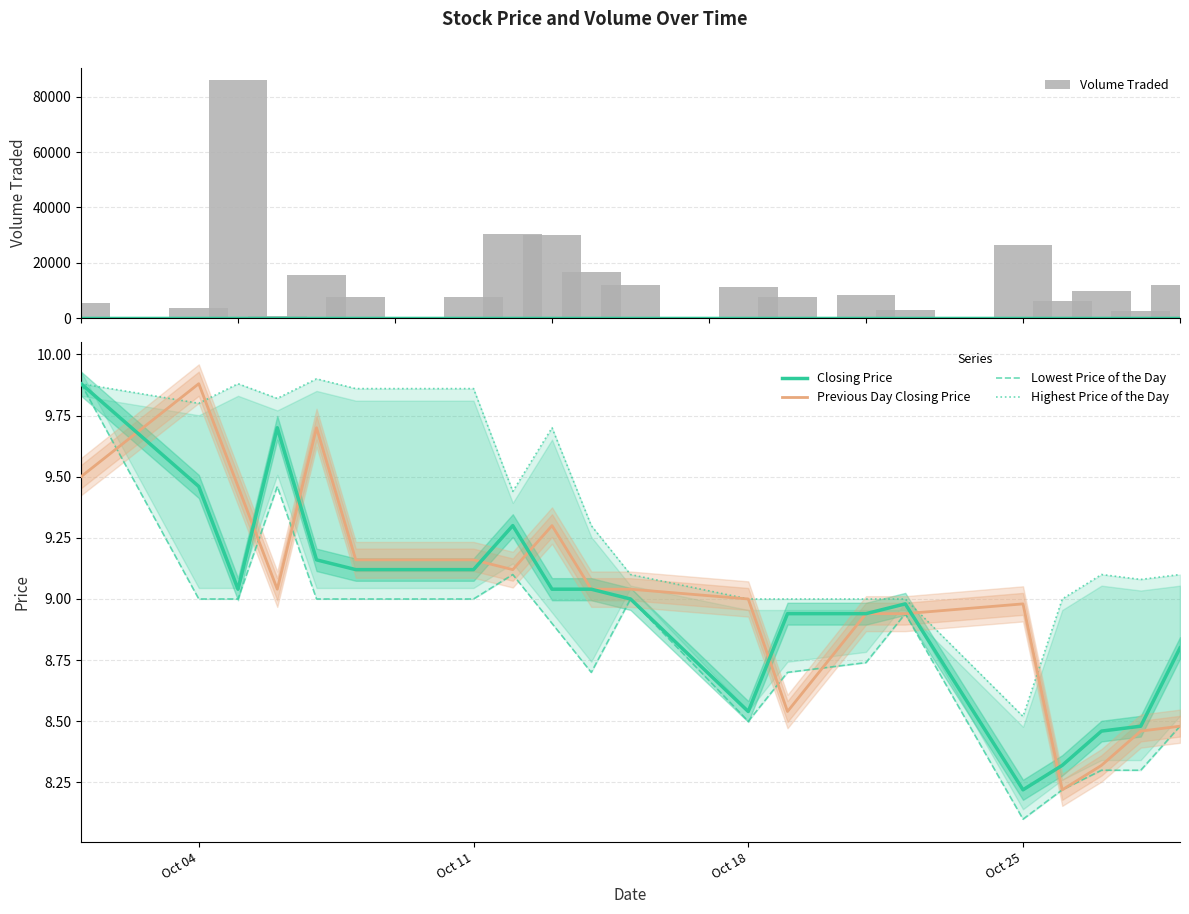

How many values in the Volume Traded series are below 9800?

10